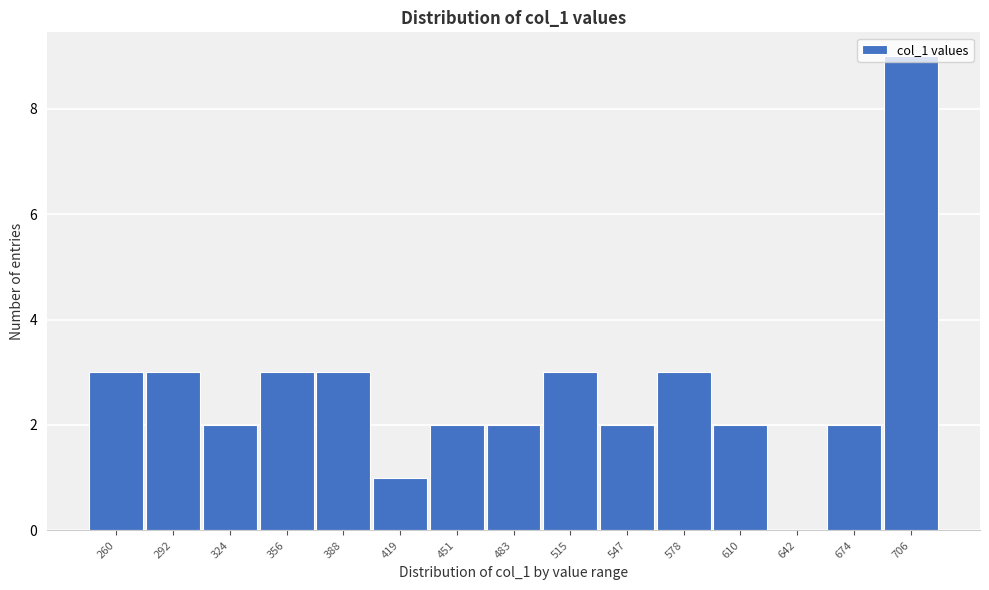

What is the approximate value at 356?

3